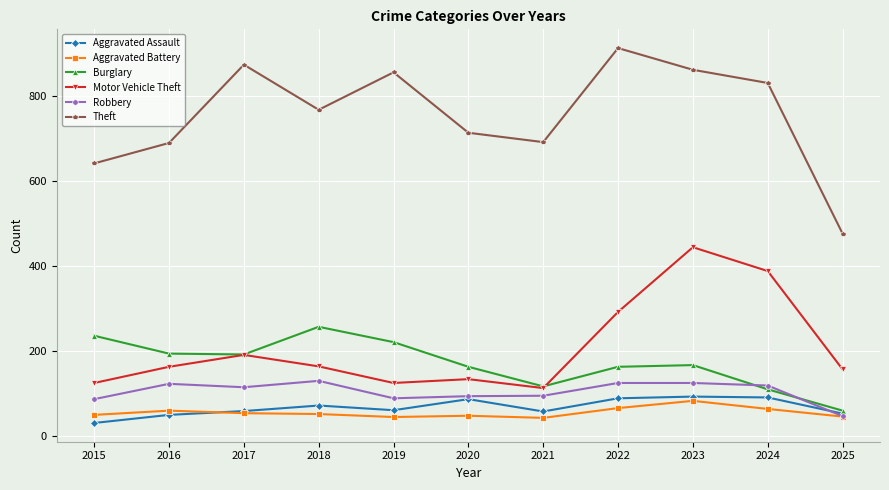

How many values in the Motor Vehicle Theft series are below 163?

5